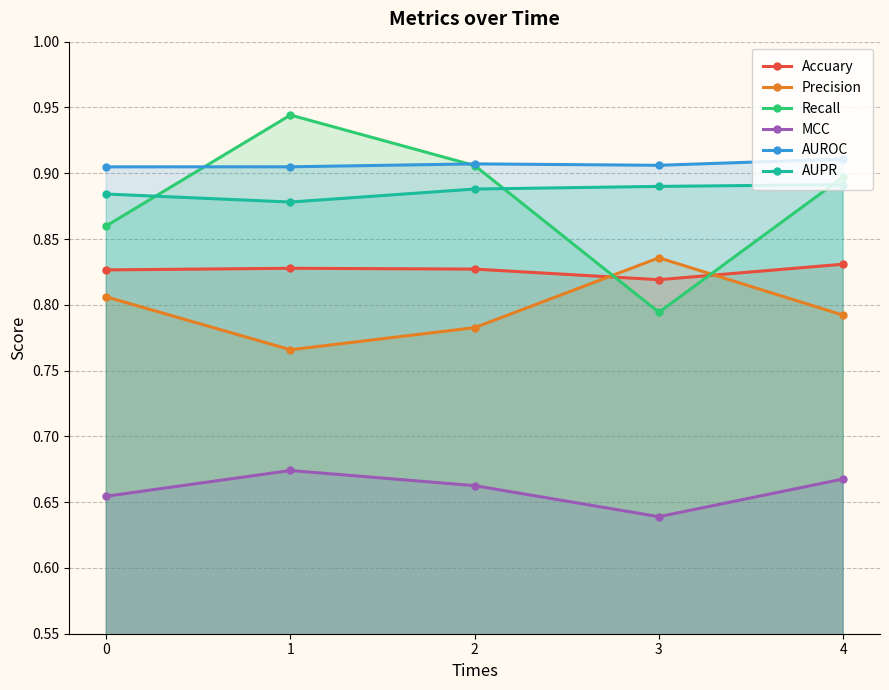

Which series changed the most between 0 and 3?

Recall